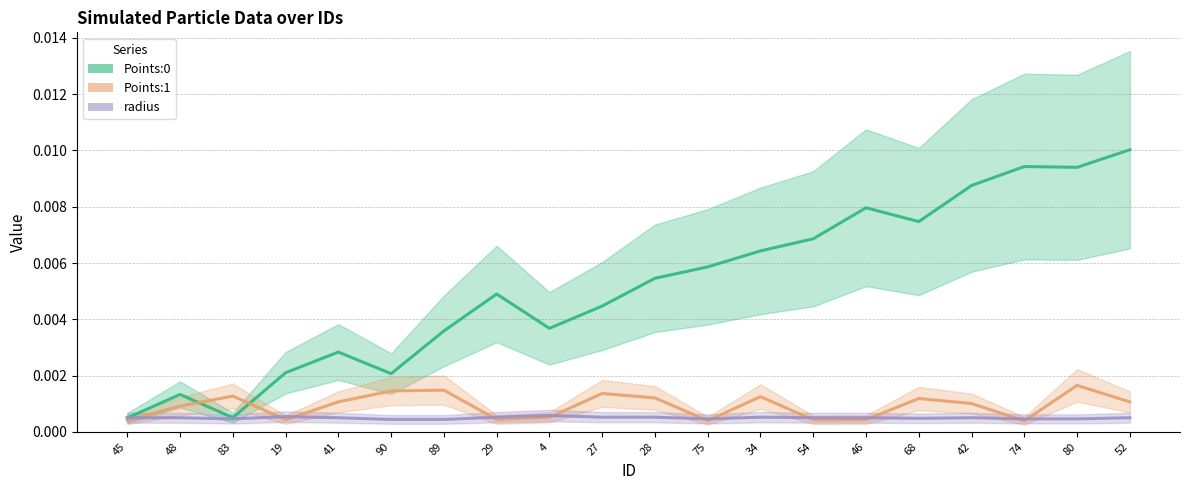

How many interior local valleys does the radius series have?

3